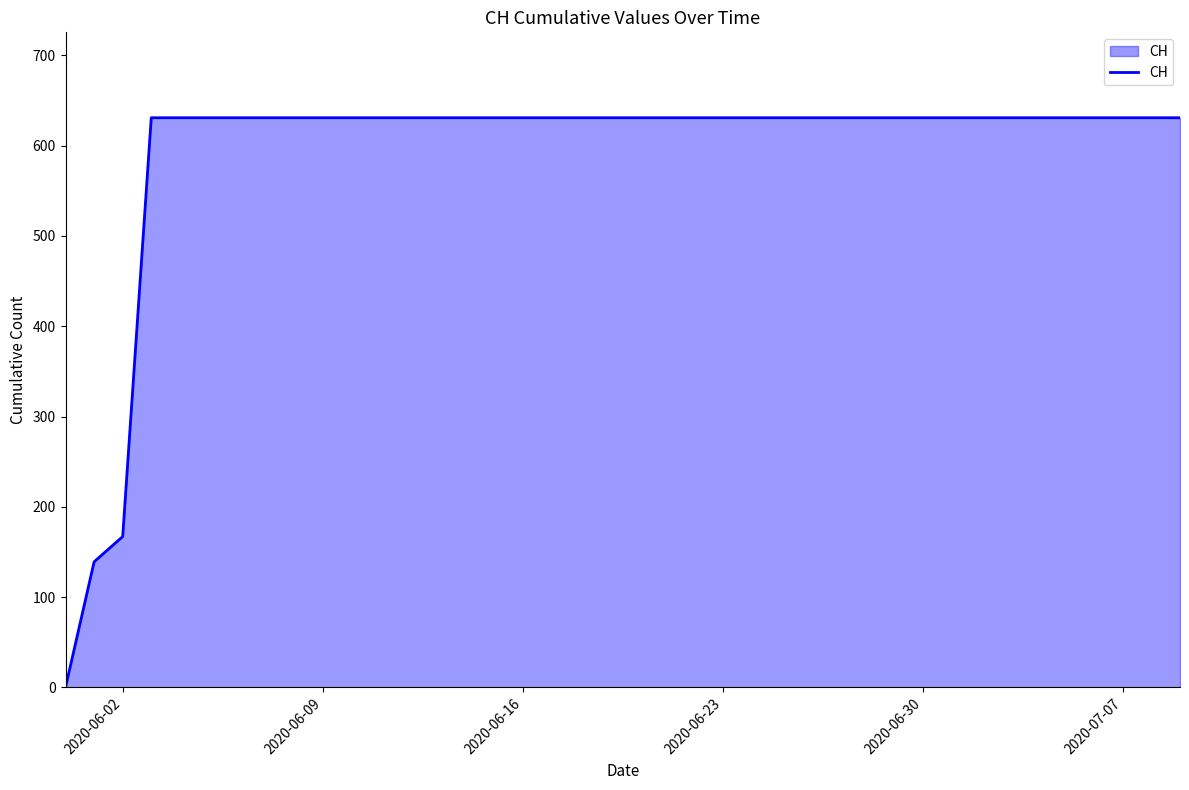

What is the difference between the maximum and minimum values?

631